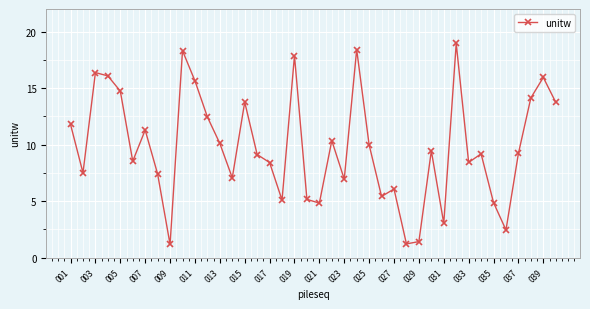

How many lines are shown in the chart?

1